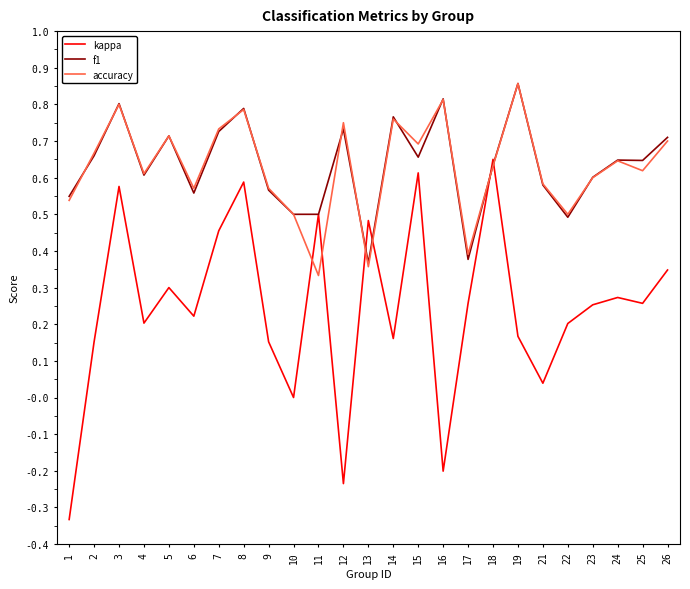

After their last crossing, which series has the higher values: kappa or accuracy?

accuracy